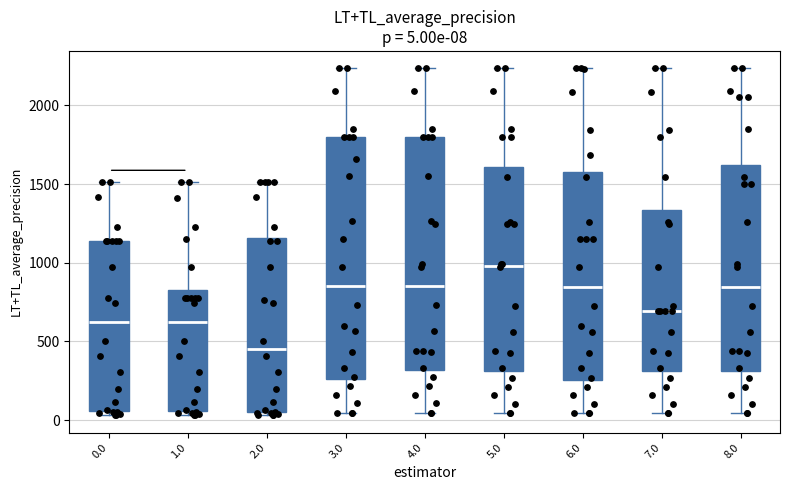

Which box has the highest median line?

5.0